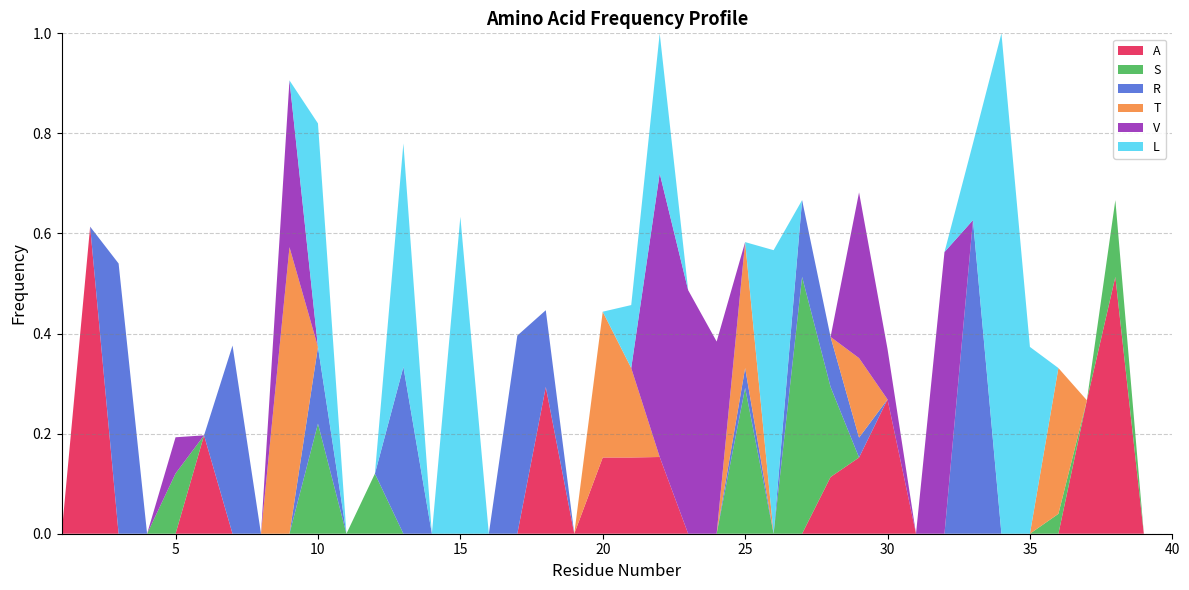

Reading left to right, what are all the values shown in this chart?

A: 1=0.0	2=0.6	3=0.0	4=0.0	5=0.0	6=0.2	7=0.0	8=0.0	9=0.0	10=0.0	11=0.0	12=0.0	13=0.0	14=0.0	15=0.0	16=0.0	17=0.0	18=0.3	19=0.0	20=0.2	21=0.2	22=0.2	23=0.0	24=0.0	25=0.0	26=0.0	27=0.0	28=0.1	29=0.2	30=0.3	31=0.0	32=0.0	33=0.0	34=0.0	35=0.0	36=0.0	37=0.3	38=0.5	39=0.0	40=0.0
S: 1=0.0	2=0.0	3=0.0	4=0.0	5=0.1	6=0.0	7=0.0	8=0.0	9=0.0	10=0.2	11=0.0	12=0.1	13=0.0	14=0.0	15=0.0	16=0.0	17=0.0	18=0.0	19=0.0	20=0.0	21=0.0	22=0.0	23=0.0	24=0.0	25=0.3	26=0.0	27=0.5	28=0.2	29=0.0	30=0.0	31=0.0	32=0.0	33=0.0	34=0.0	35=0.0	36=0.0	37=0.0	38=0.2	39=0.0	40=0.0
R: 1=0.0	2=0.0	3=0.5	4=0.0	5=0.0	6=0.0	7=0.4	8=0.0	9=0.0	10=0.2	11=0.0	12=0.0	13=0.3	14=0.0	15=0.0	16=0.0	17=0.4	18=0.2	19=0.0	20=0.0	21=0.0	22=0.0	23=0.0	24=0.0	25=0.0	26=0.0	27=0.2	28=0.1	29=0.0	30=0.0	31=0.0	32=0.0	33=0.6	34=0.0	35=0.0	36=0.0	37=0.0	38=0.0	39=0.0	40=0.0
T: 1=0.0	2=0.0	3=0.0	4=0.0	5=0.0	6=0.0	7=0.0	8=0.0	9=0.6	10=0.0	11=0.0	12=0.0	13=0.0	14=0.0	15=0.0	16=0.0	17=0.0	18=0.0	19=0.0	20=0.3	21=0.2	22=0.0	23=0.0	24=0.0	25=0.3	26=0.0	27=0.0	28=0.0	29=0.2	30=0.0	31=0.0	32=0.0	33=0.0	34=0.0	35=0.0	36=0.3	37=0.0	38=0.0	39=0.0	40=0.0
V: 1=0.0	2=0.0	3=0.0	4=0.0	5=0.1	6=0.0	7=0.0	8=0.0	9=0.3	10=0.0	11=0.0	12=0.0	13=0.0	14=0.0	15=0.0	16=0.0	17=0.0	18=0.0	19=0.0	20=0.0	21=0.0	22=0.6	23=0.5	24=0.4	25=0.0	26=0.0	27=0.0	28=0.0	29=0.3	30=0.1	31=0.0	32=0.6	33=0.0	34=0.0	35=0.0	36=0.0	37=0.0	38=0.0	39=0.0	40=0.0
L: 1=0.0	2=0.0	3=0.0	4=0.0	5=0.0	6=0.0	7=0.0	8=0.0	9=0.0	10=0.4	11=0.0	12=0.0	13=0.4	14=0.0	15=0.6	16=0.0	17=0.0	18=0.0	19=0.0	20=0.0	21=0.1	22=0.3	23=0.0	24=0.0	25=0.0	26=0.6	27=0.0	28=0.0	29=0.0	30=0.0	31=0.0	32=0.0	33=0.2	34=1.0	35=0.4	36=0.0	37=0.0	38=0.0	39=0.0	40=0.0